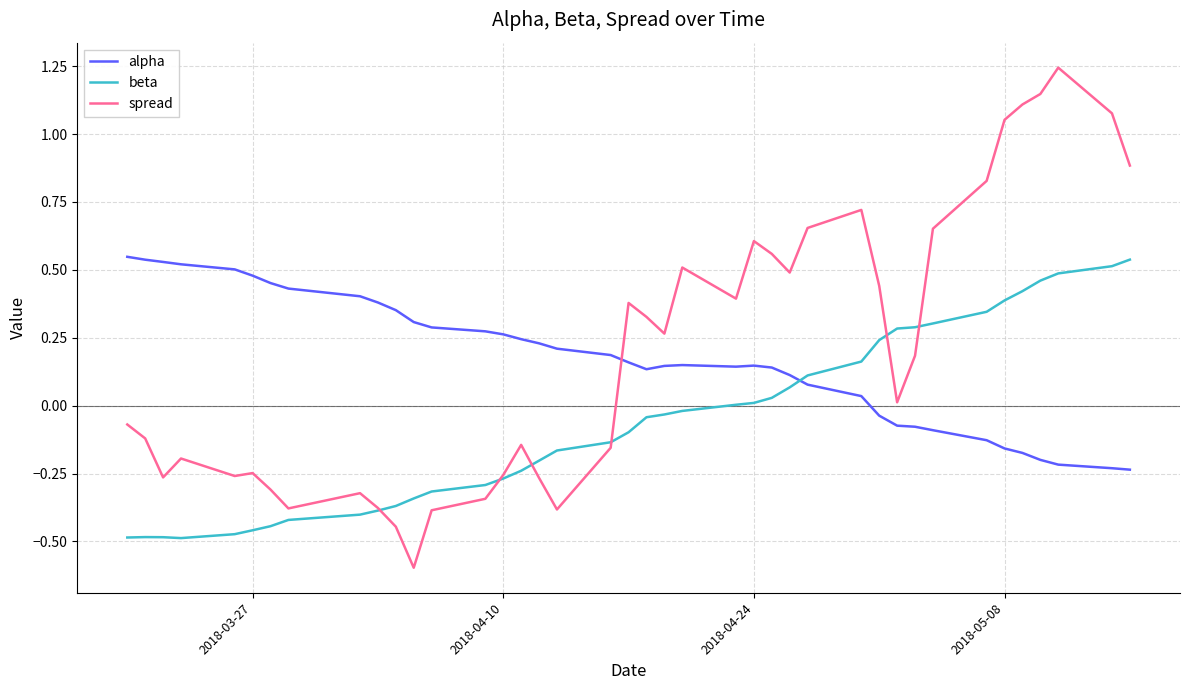

After their last crossing, which series has the higher values: beta or alpha?

beta